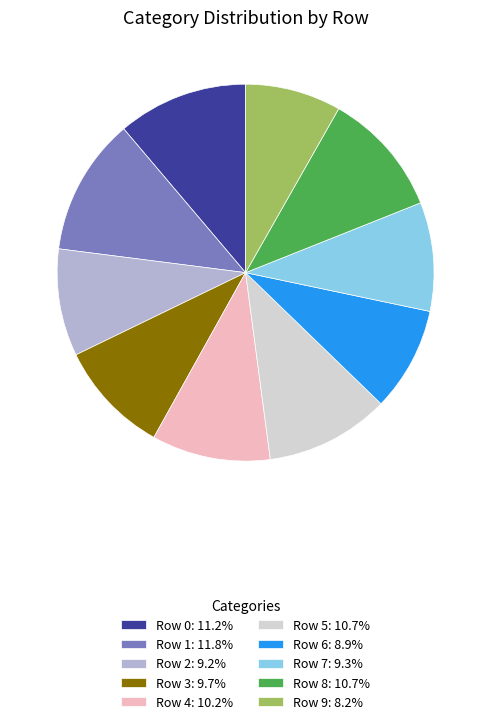

The Row 8 slice represents 11% of the pie. True or false?

True